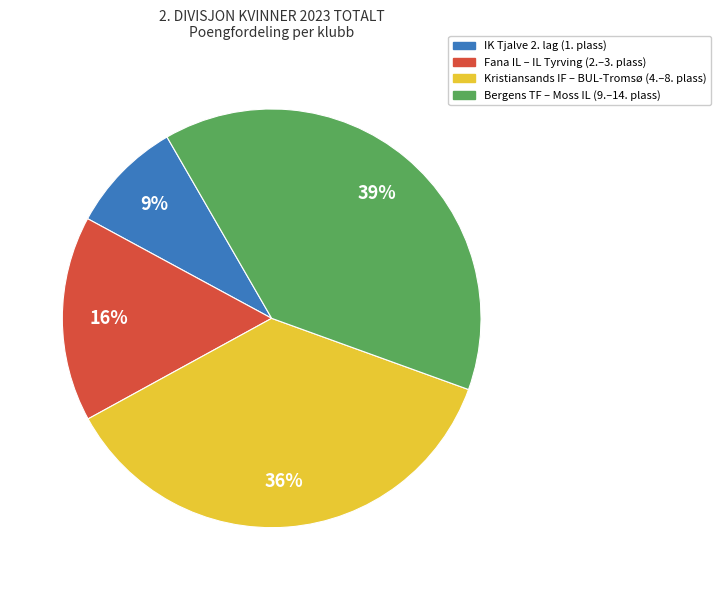

To the nearest percent, what is the difference between the largest and smallest slice percentages?

30%